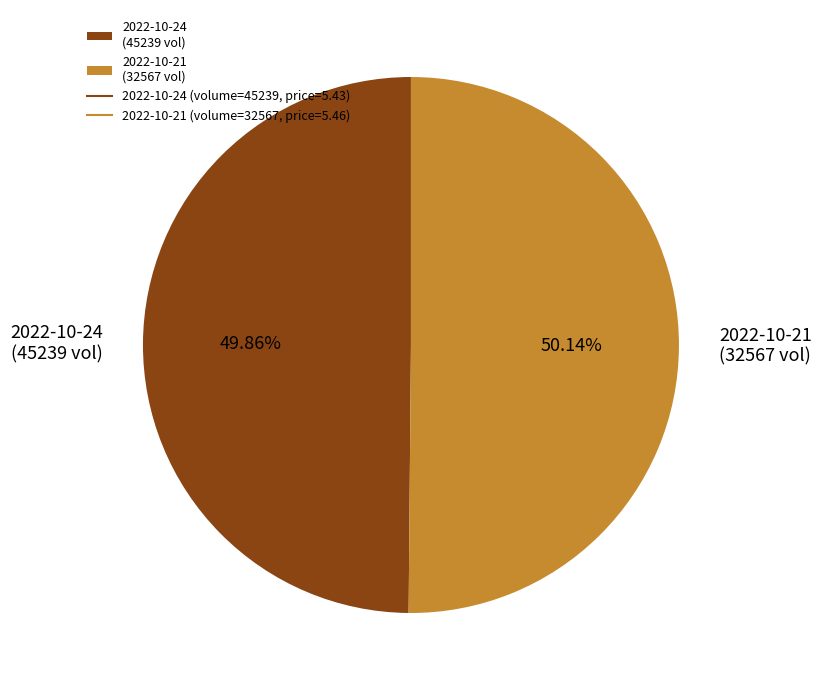

Does any single category account for the majority?

Yes